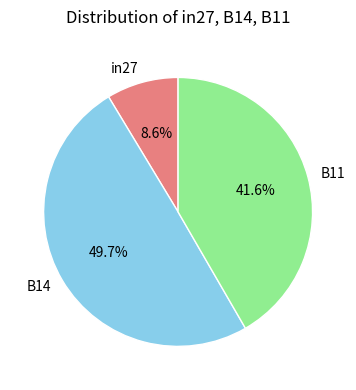

What is the largest slice in the pie chart?

B14